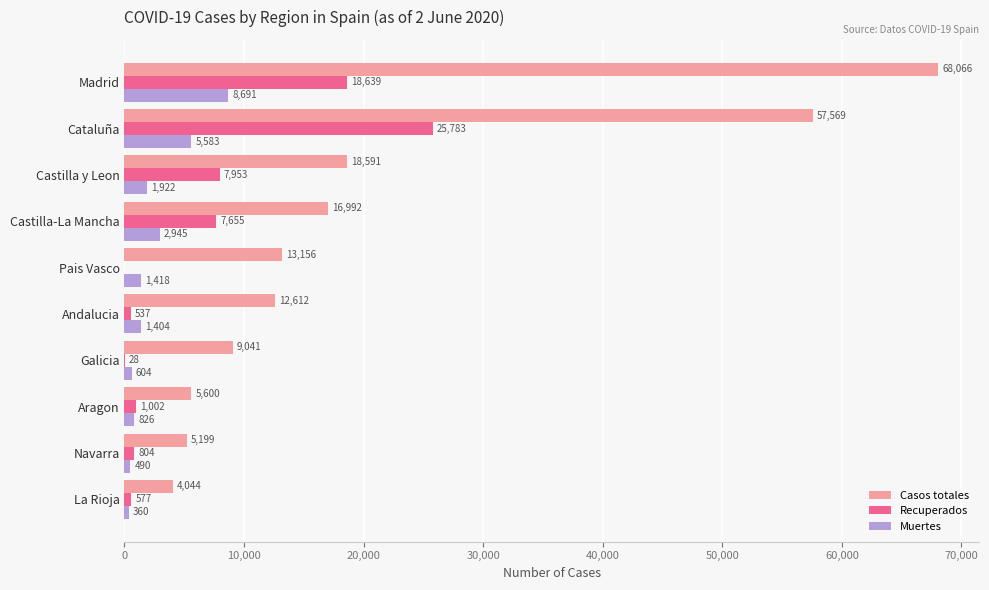

What are all the series names shown in the legend?

Casos totales, Recuperados, Muertes